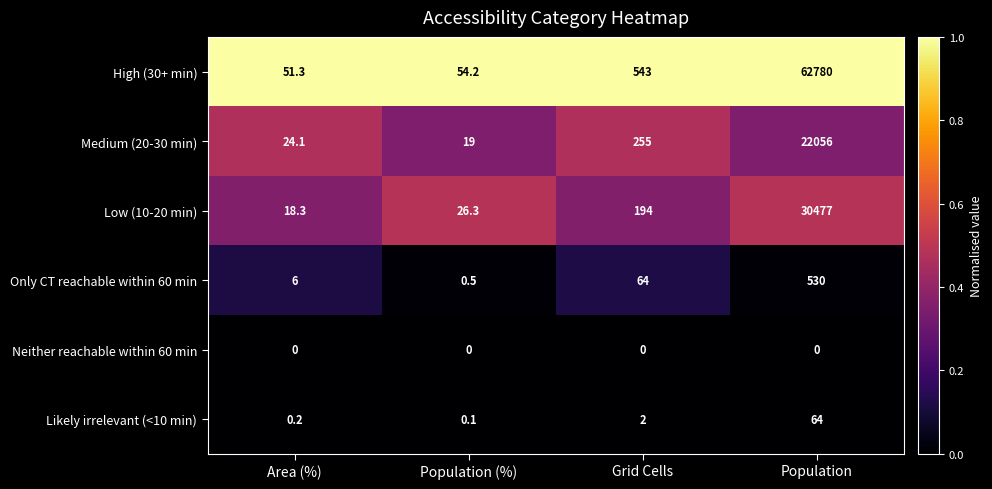

Between Grid Cells and Population, which series saw the biggest shift?

High (30+ min)